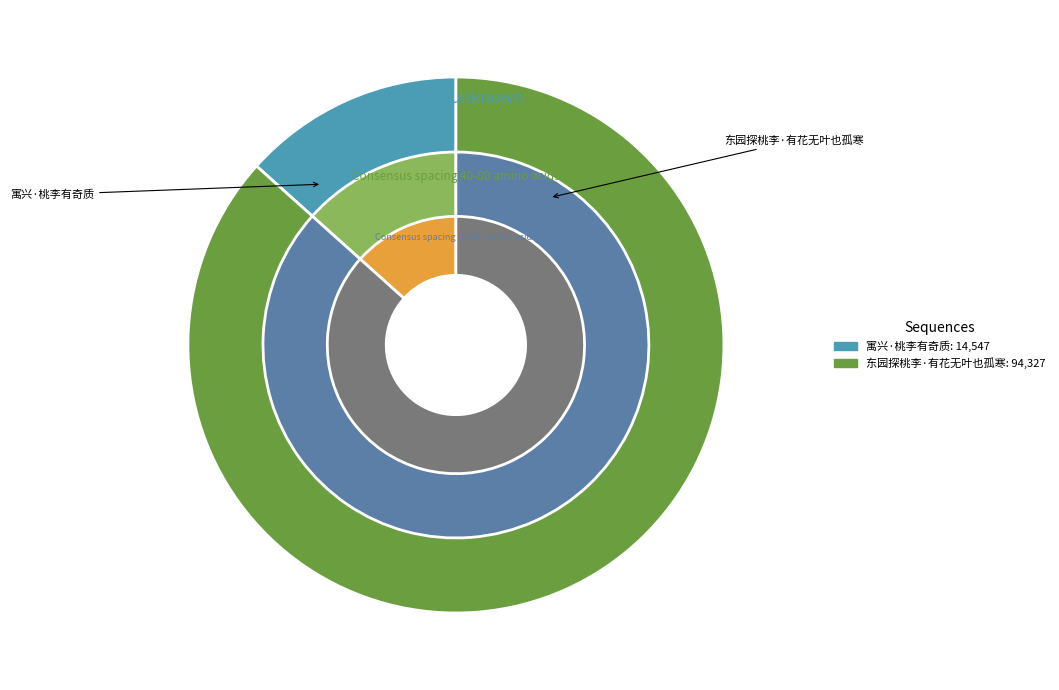

To the nearest percent, what portion does 东园探桃李·有花无叶也孤寒 represent?

87%